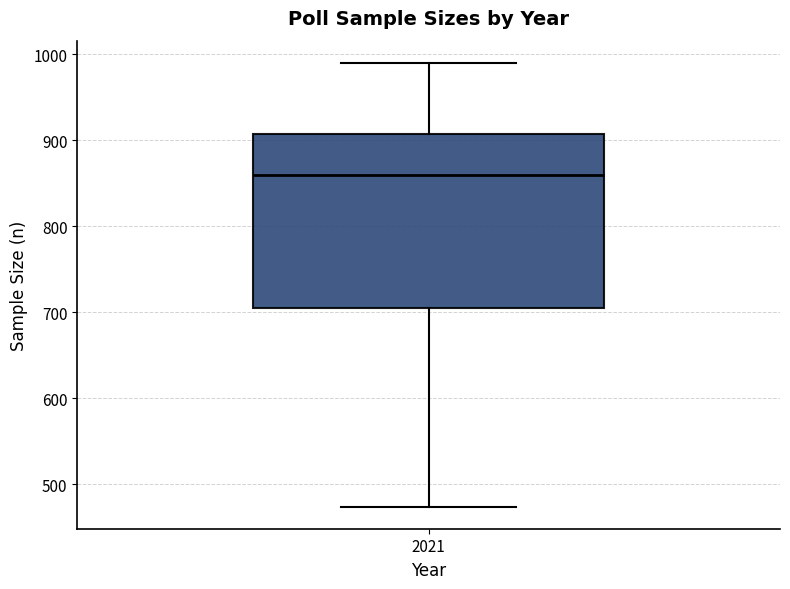

Where does the lower whisker of the box at x = 2021 end on the y-axis? The values are not printed on the chart, so give them approximately, as read against the axis.

470